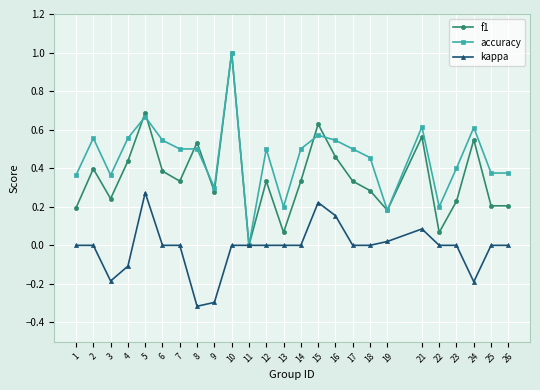

What is the minimum value shown in the chart?

-0.3